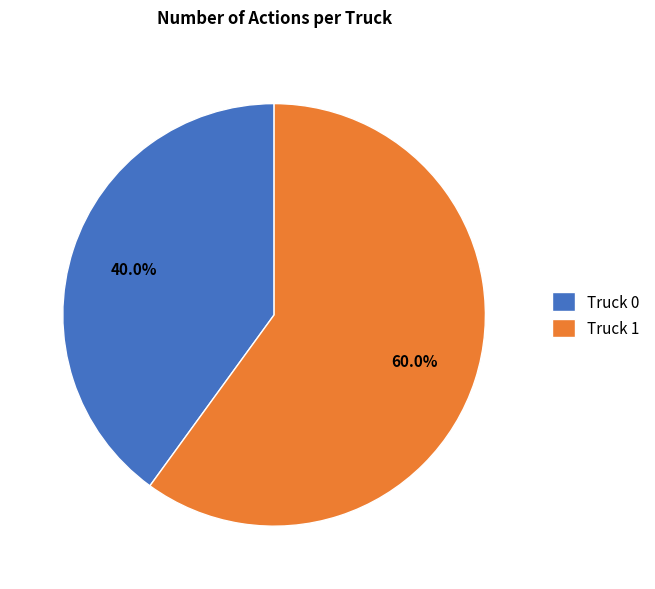

What percentage do Truck 0 and Truck 1 together represent?

100.0%